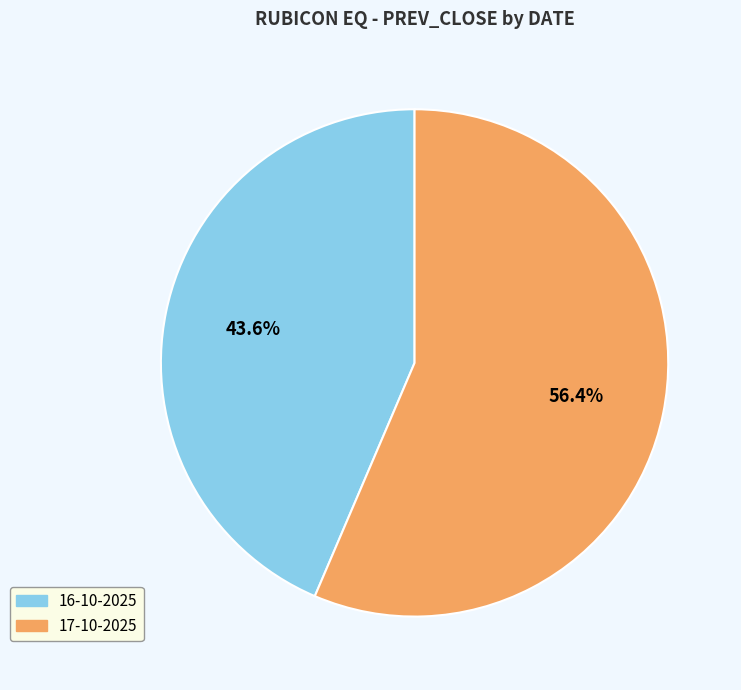

To the nearest percent, what percentage of the pie is 17-10-2025?

56%